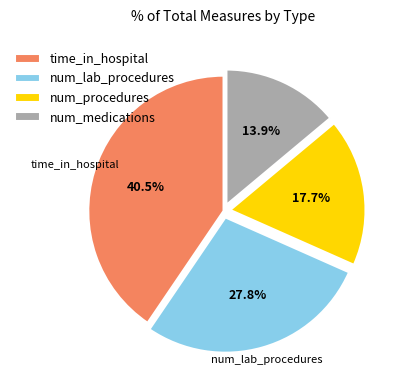

What is the ratio of the value at time_in_hospital to the value at num_lab_procedures?

1.5